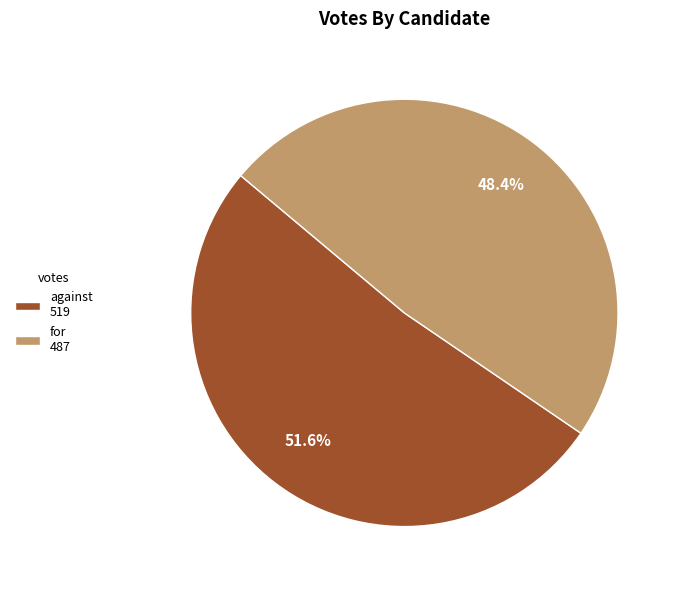

Is there a majority slice in this chart?

Yes